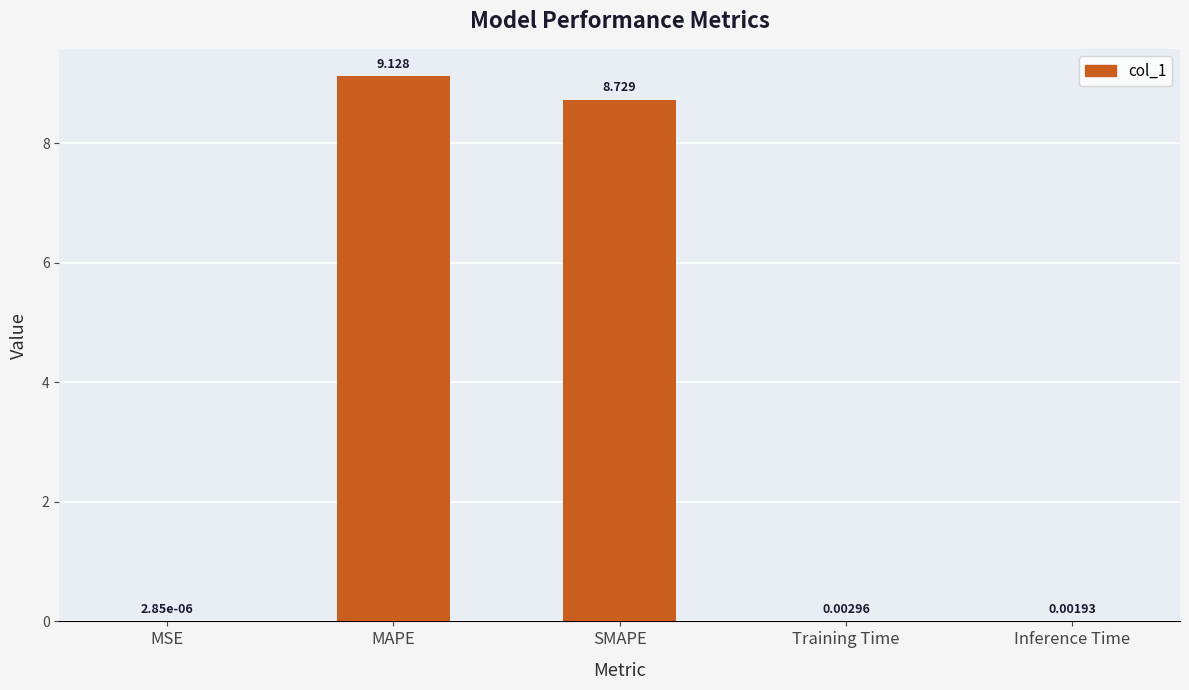

What is the change in value from MSE to SMAPE?

+8.7